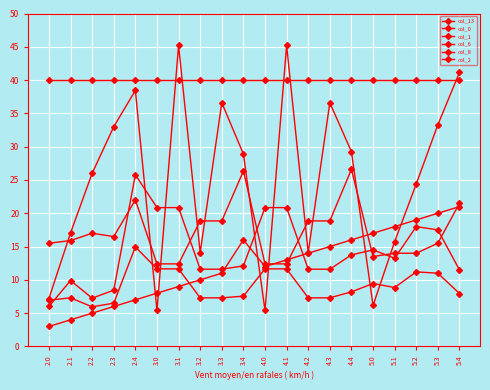

At which label is col_13 closest to 12?

4.0